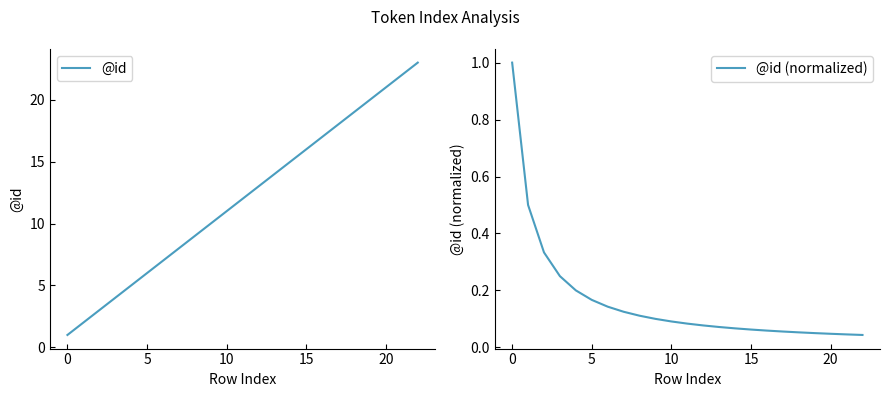

At which category is the sum across all series the highest?

22